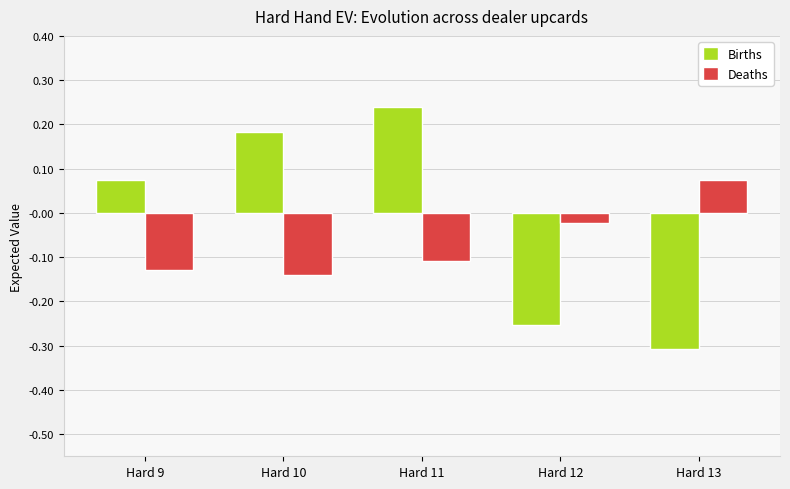

The value of Births at Hard 13 is -0.3. True or false?

True